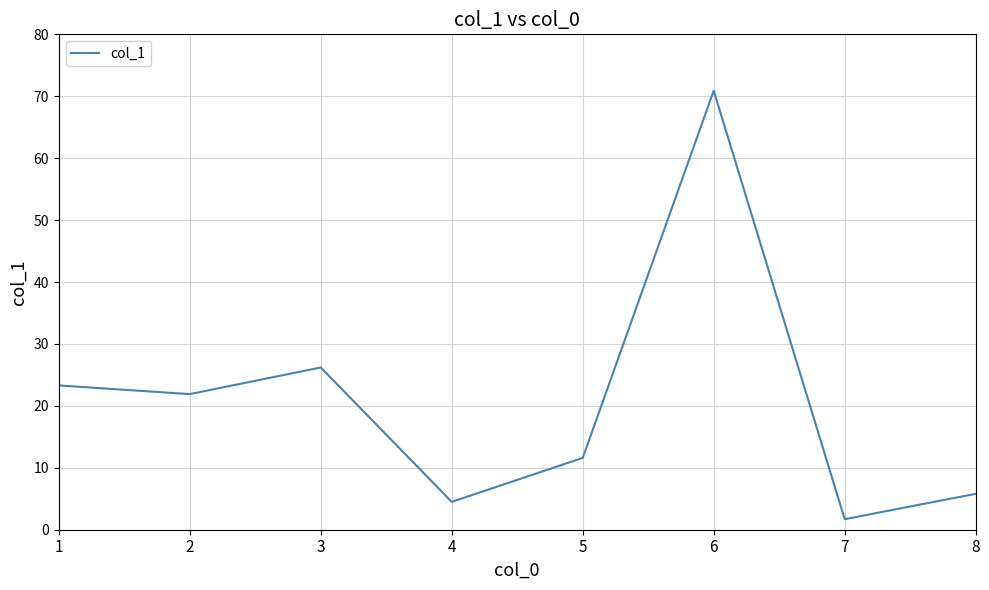

Reading right to left, list all the values displayed in this chart.

8=5.8	7=1.7	6=70.9	5=11.6	4=4.5	3=26.2	2=21.9	1=23.3